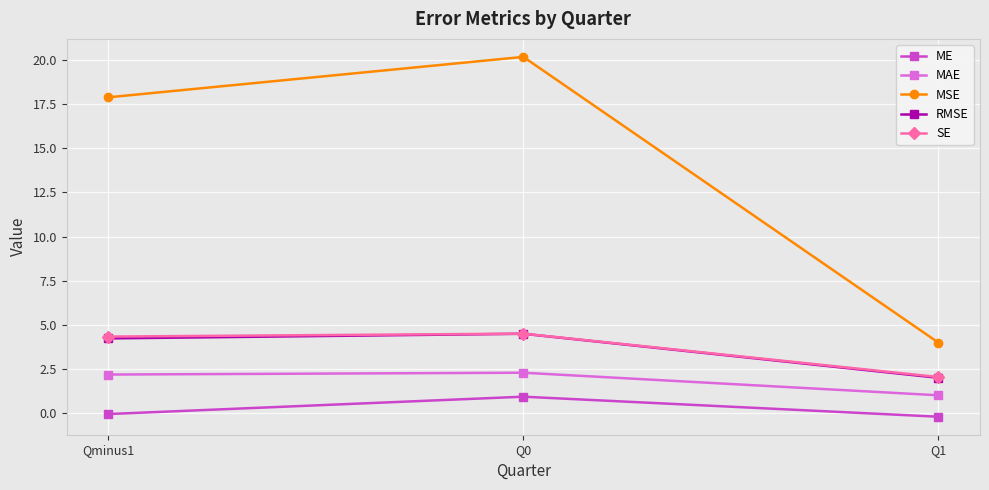

True or false: MSE has a value of 8.1 at Q0.

False